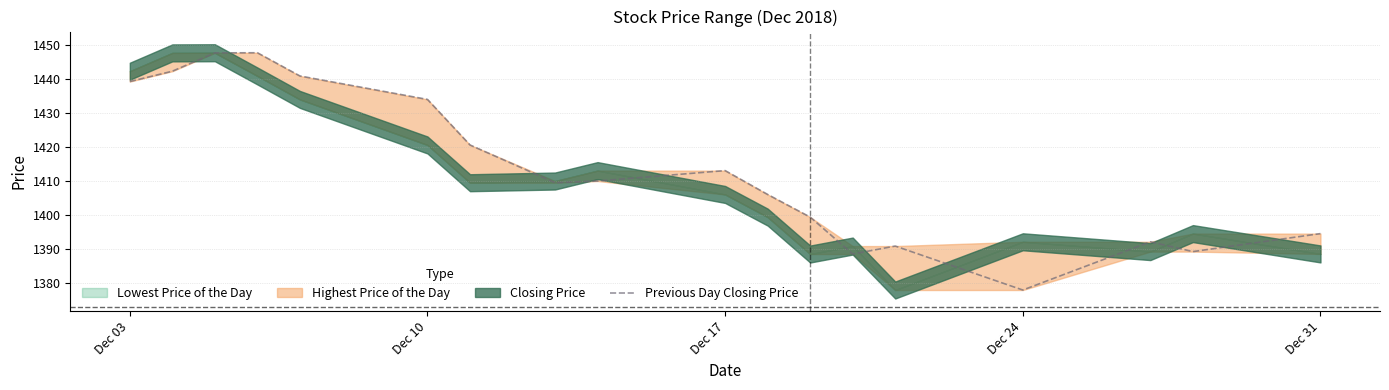

Reading left to right, extract all data points from this chart.

1439.2	1442.3	1447.7	1447.7	1440.9	1434.0	1420.6	1409.5	1410.0	1413.0	1406.0	1399.3	1388.4	1390.8	1377.8	1392.0	1389.2	1394.5